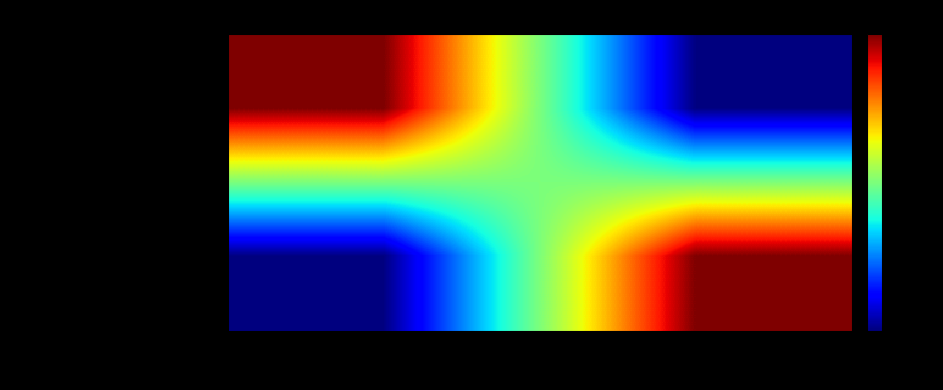

What is the greatest value displayed?

1